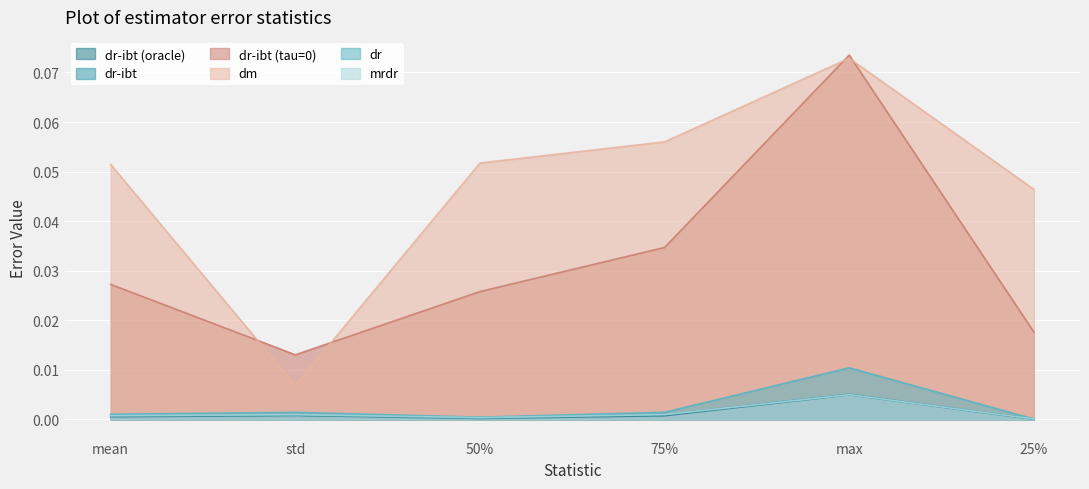

At mean, list the series in order from smallest to largest.

dr-ibt (oracle), dr-ibt, mrdr, dr, dr-ibt (tau=0), dm